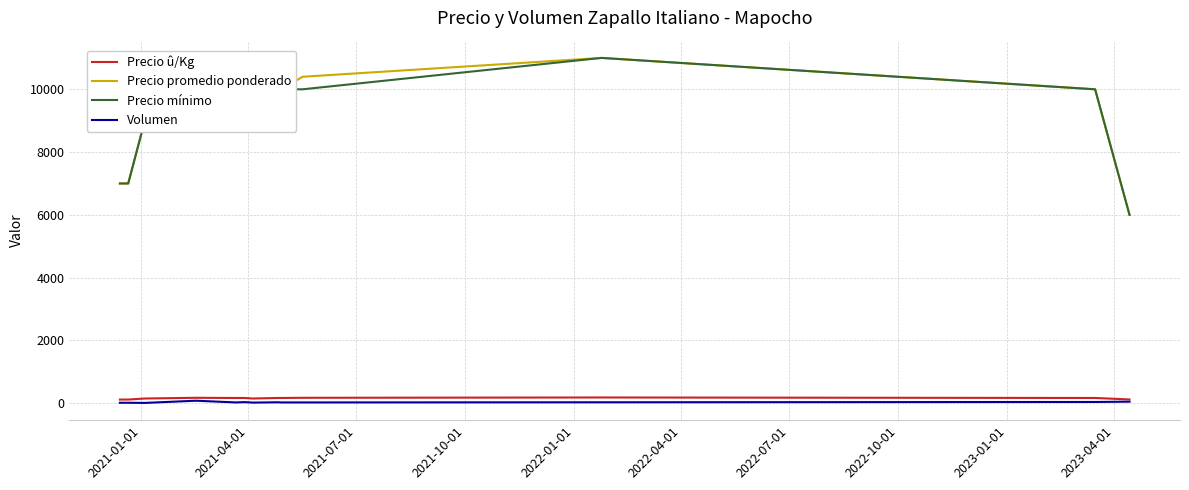

What is the minimum value for Precio promedio ponderado?

6000